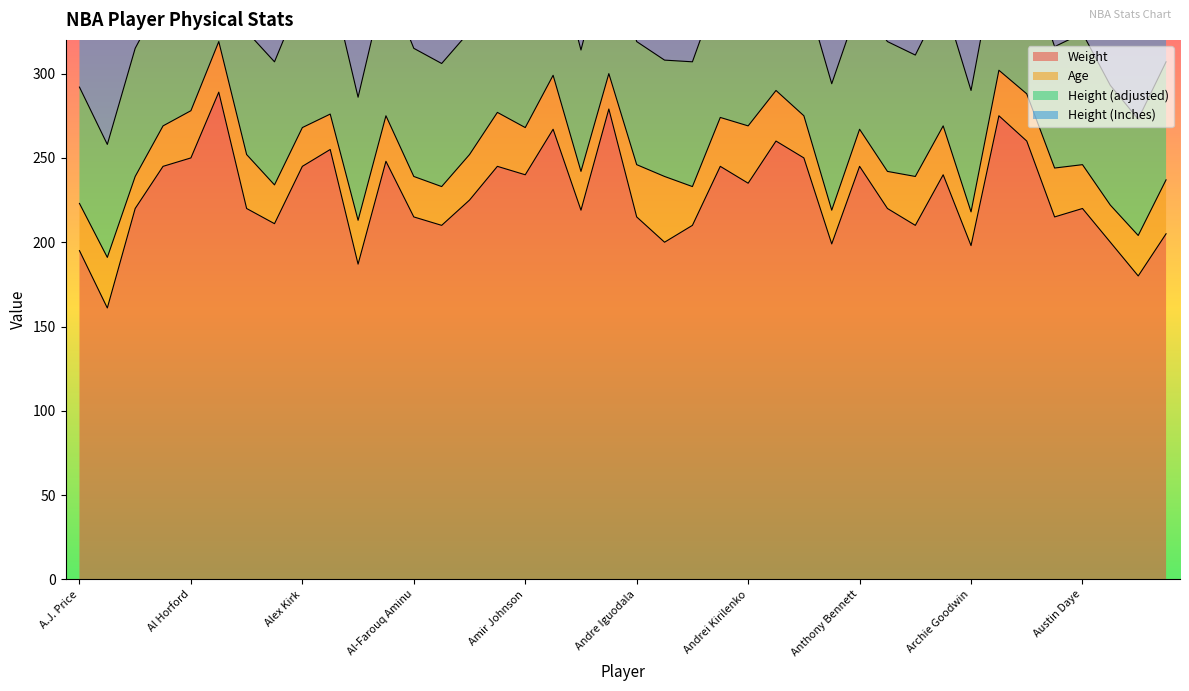

Rank the series by their maximum value, from highest to lowest.

Weight, Height (Inches), Height (adjusted), Age